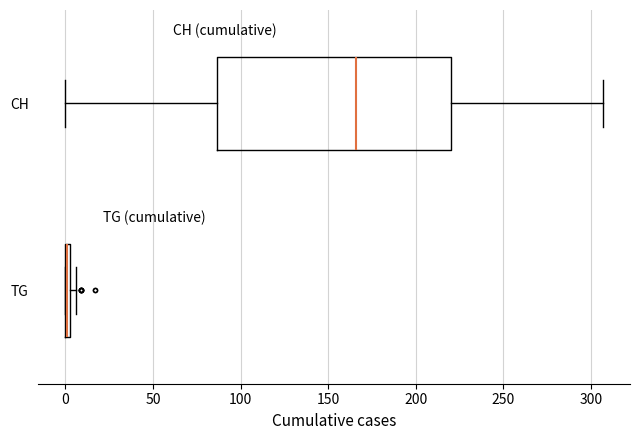

Comparing the boxes themselves (not the whiskers), which one is the widest?

CH